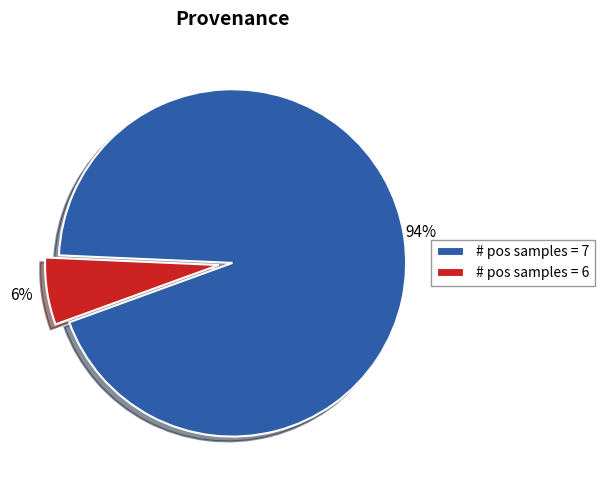

What is the majority slice?

# pos samples = 7